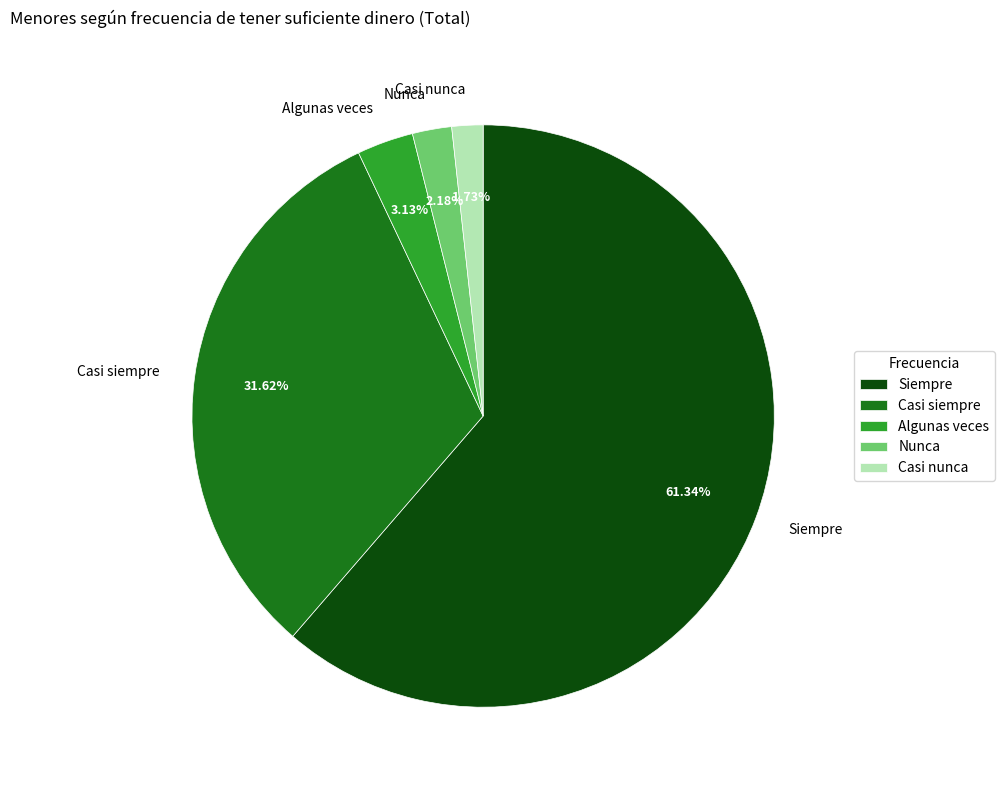

To the nearest percent, what is the combined percentage of Casi siempre and Algunas veces?

35%